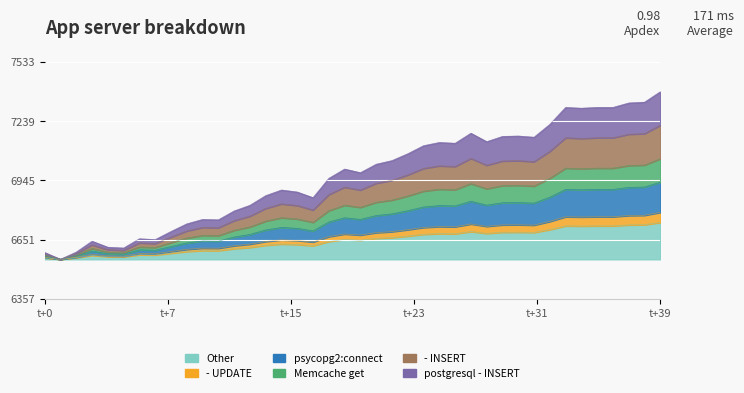

Is it true that the value at 20 is 1634.5?

False